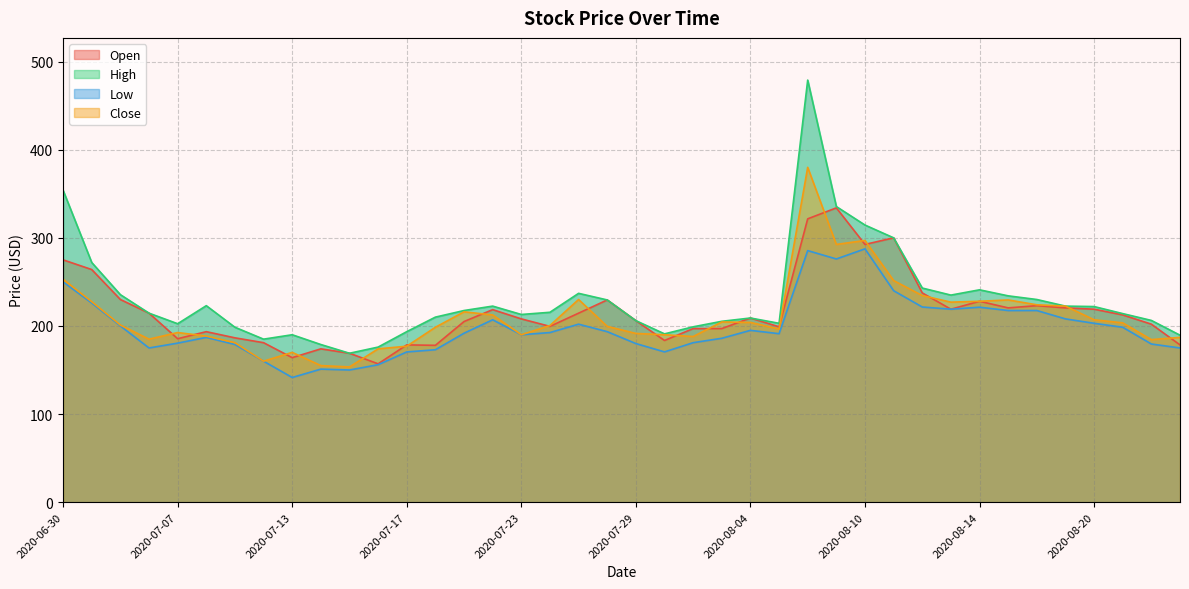

What position from the right is 2020-08-03?

17